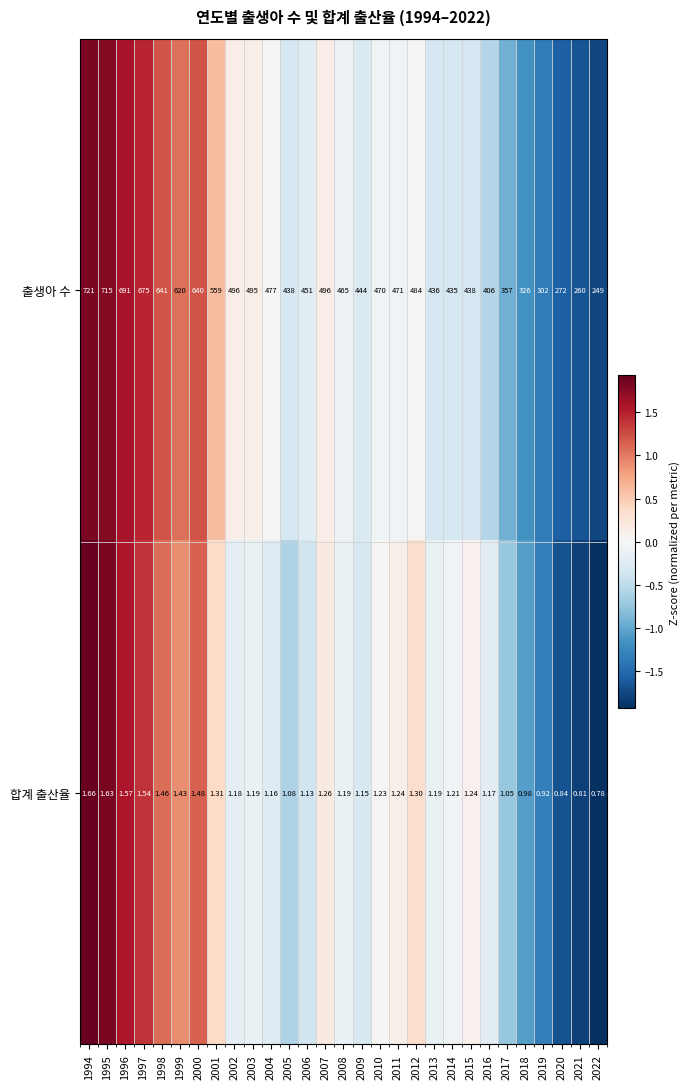

Which series has the largest total across all categories?

출생아 수